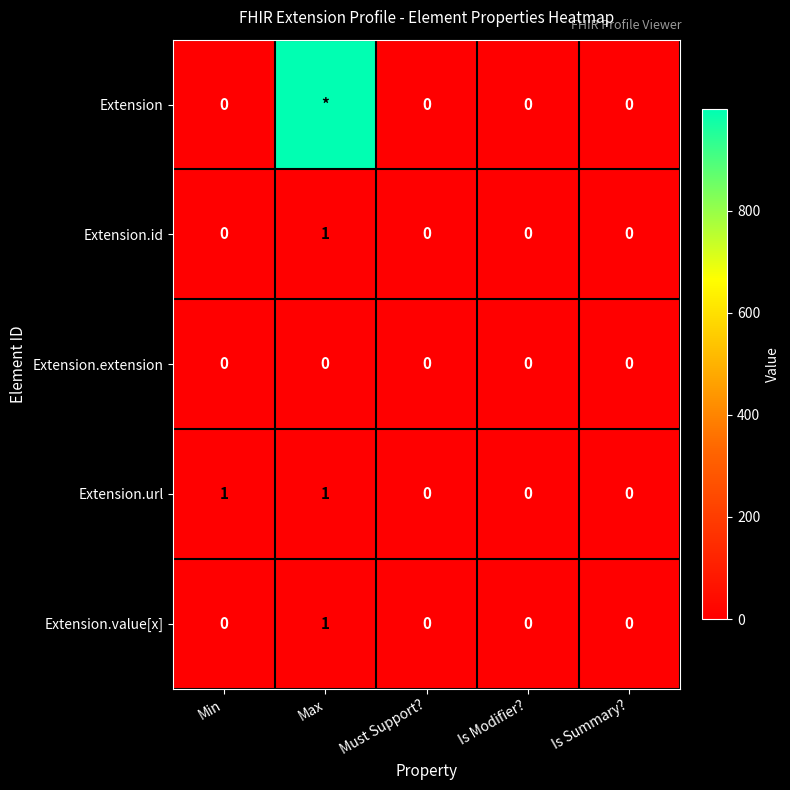

Is the value of Extension.id at Is Modifier? greater than the value of Extension.url at Min?

No